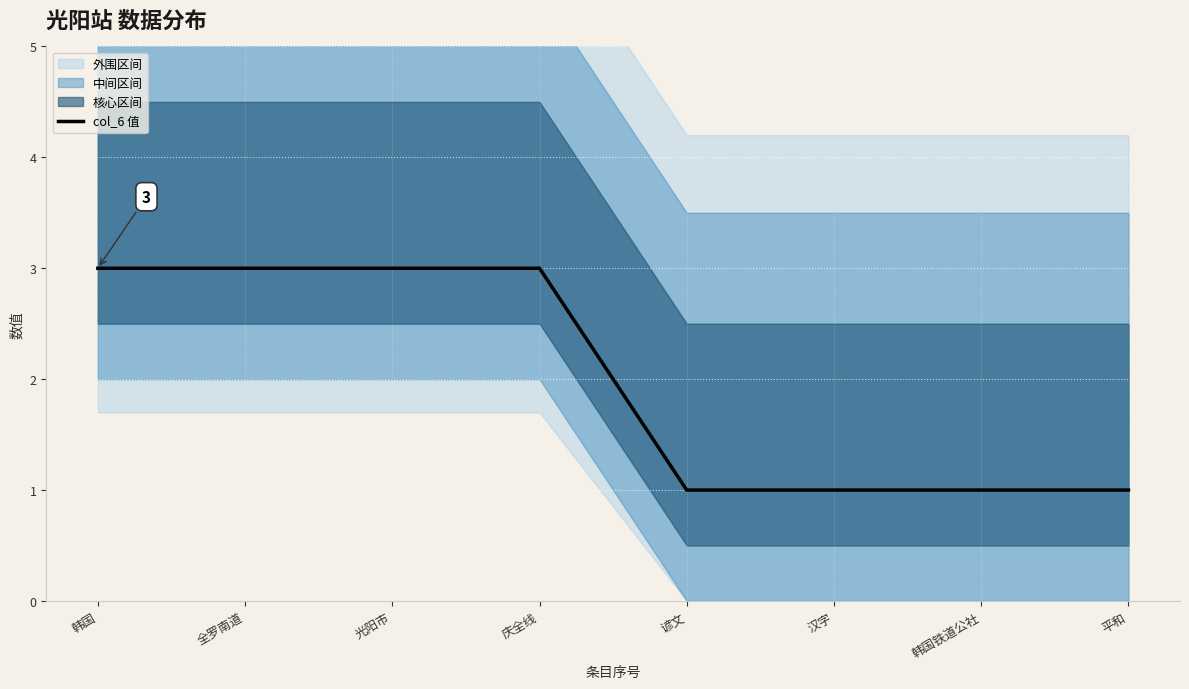

What is the label of the 2nd point from the left?

全罗南道